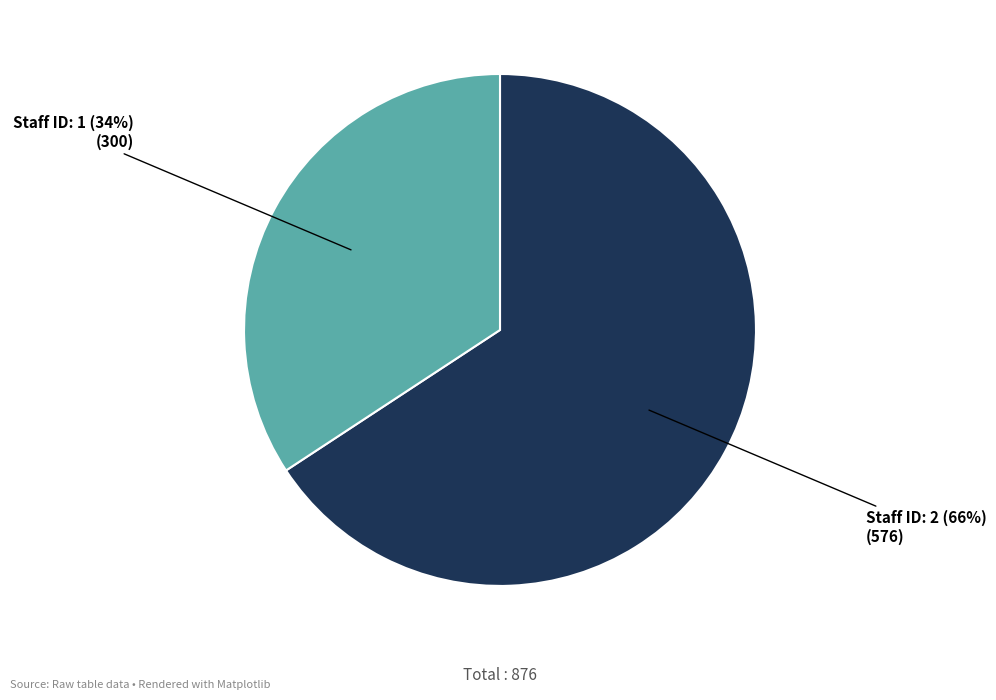

Which category has the smallest portion of the pie?

Staff ID: 1